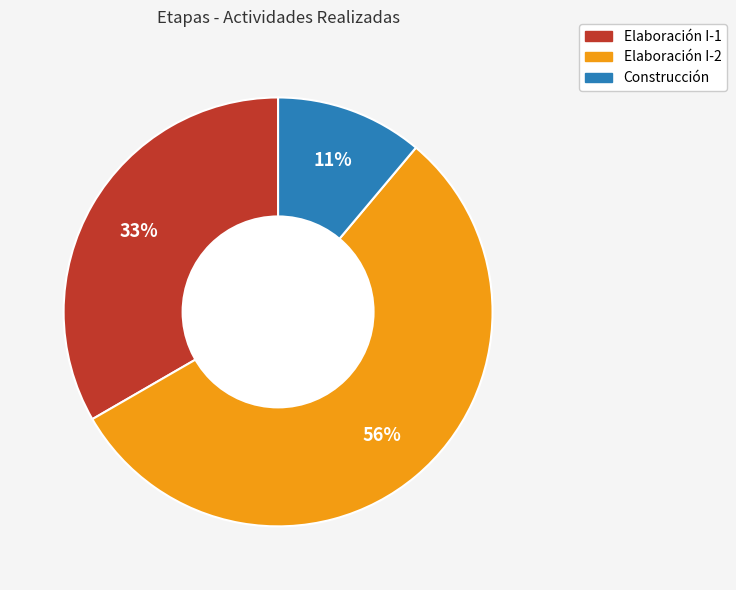

Is there any slice that represents more than half of the pie?

Yes